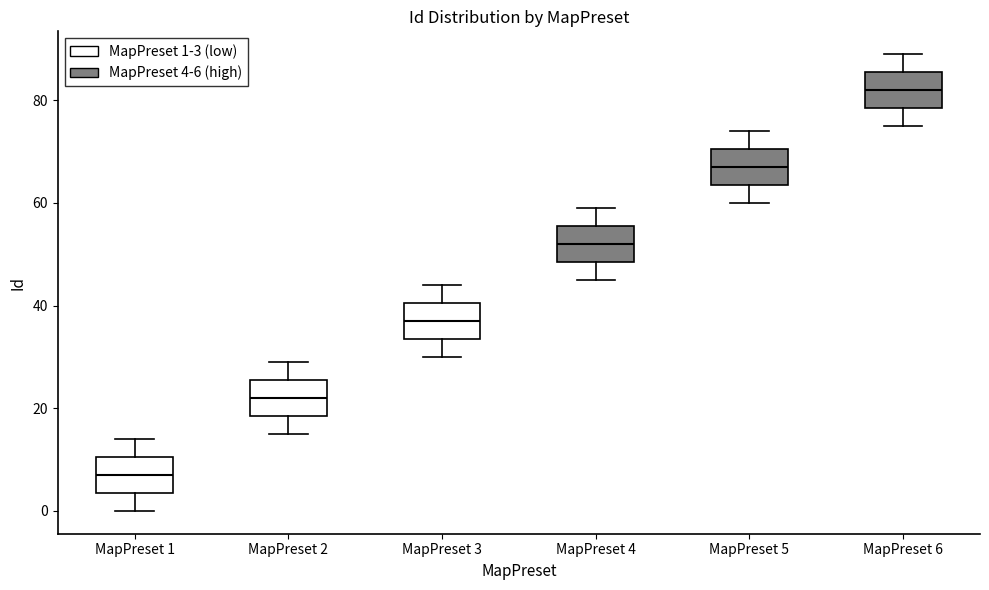

Reading left to right, read every box against the y-axis: the position of its median line, the range the box covers, and the ends of its whiskers. The values are not printed on the chart, so give them approximately, as read against the axis.

MapPreset 1: median 8, box 4 to 10, whiskers 0 to 14
MapPreset 2: median 22, box 18 to 26, whiskers 16 to 30
MapPreset 3: median 38, box 34 to 40, whiskers 30 to 44
MapPreset 4: median 52, box 48 to 56, whiskers 46 to 60
MapPreset 5: median 68, box 64 to 70, whiskers 60 to 74
MapPreset 6: median 82, box 78 to 86, whiskers 76 to 90